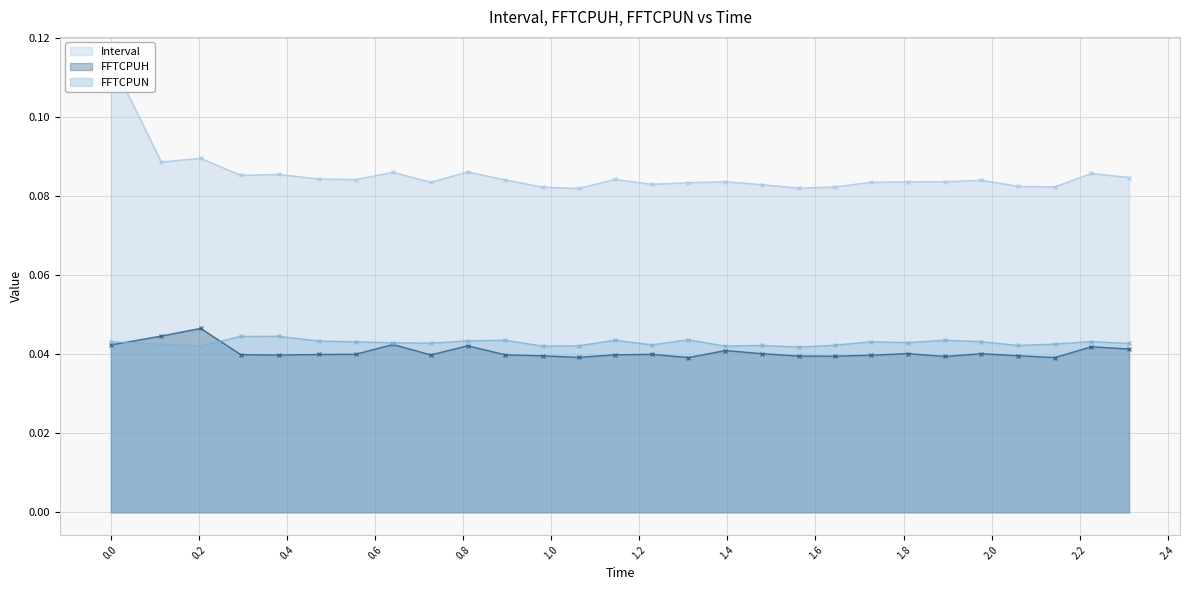

Which label corresponds to the smallest value in the chart?

1.311849